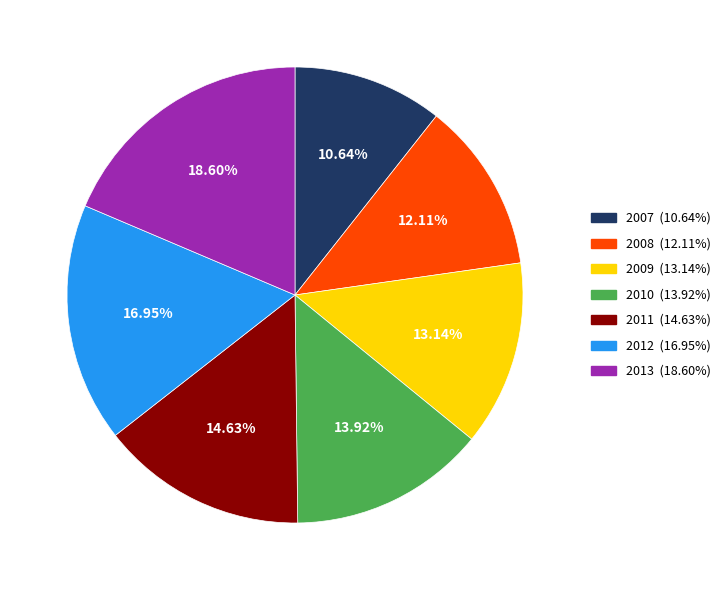

What is the total percentage of 2011 and 2008?

26.7%